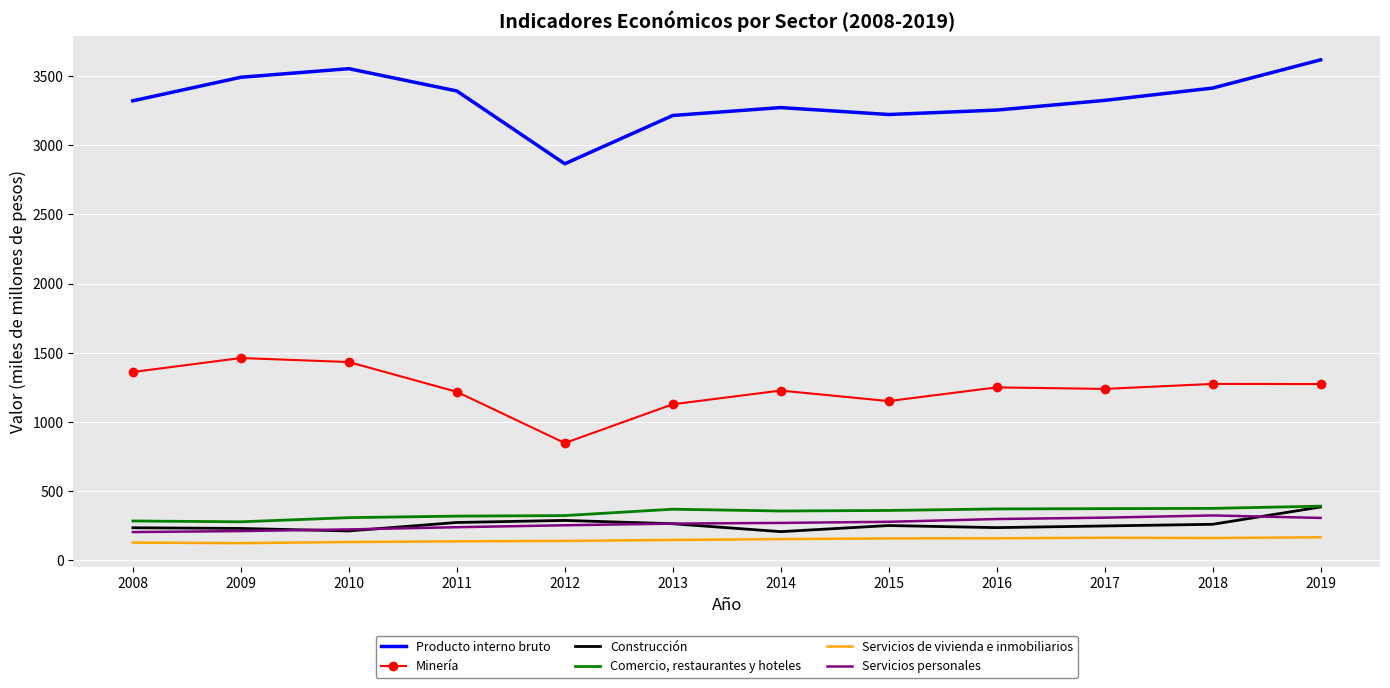

True or false: Servicios de vivienda e inmobiliarios and Comercio, restaurantes y hoteles cross at least once.

False